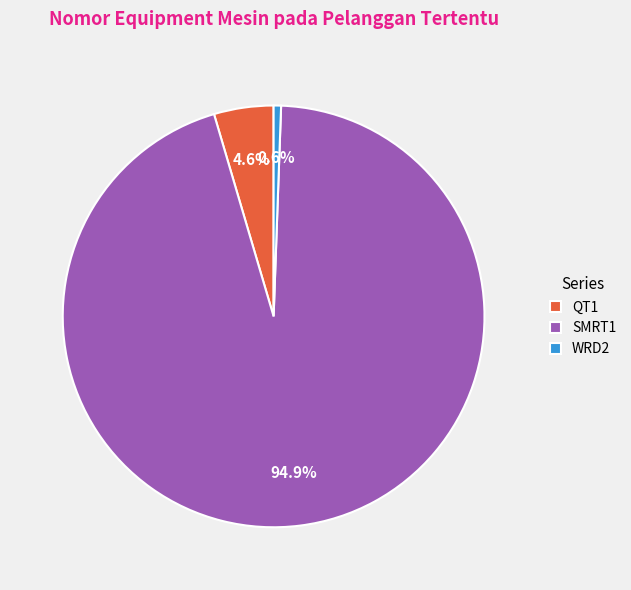

The SMRT1 slice represents 95% of the pie. True or false?

True